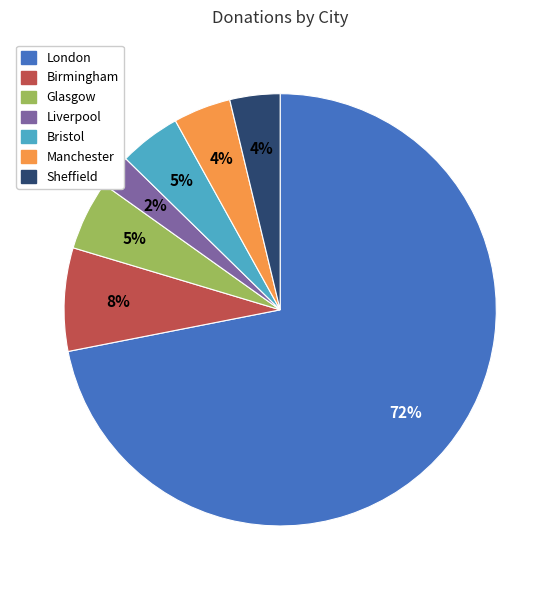

Is the sum of Bristol and Liverpool greater than half?

No